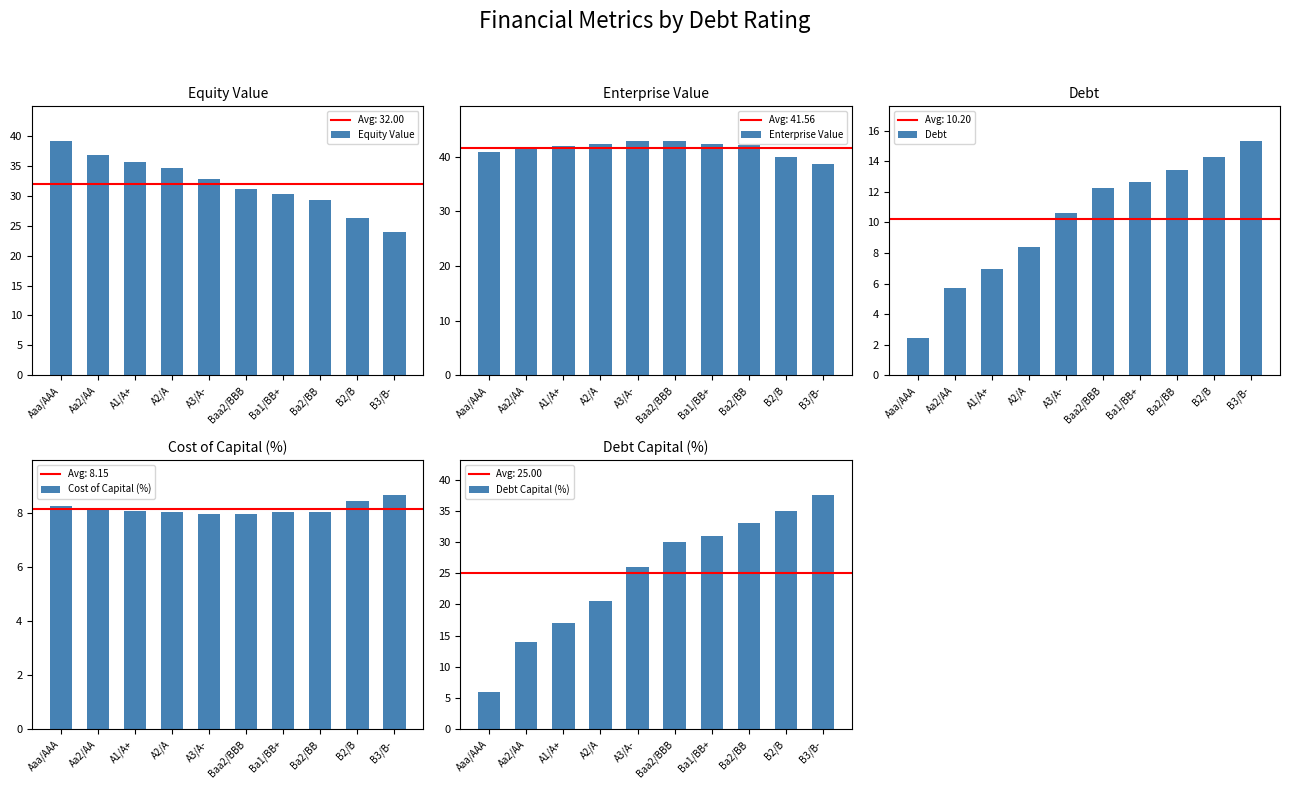

At which label does Enterprise Value reach its peak?

Baa2/BBB